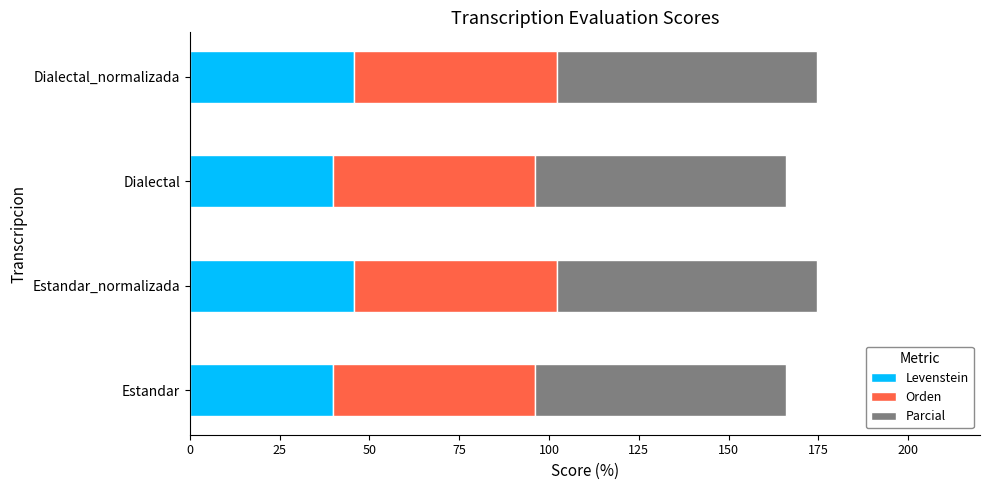

The Levenstein series shows 39.7 at Dialectal. True or false?

True